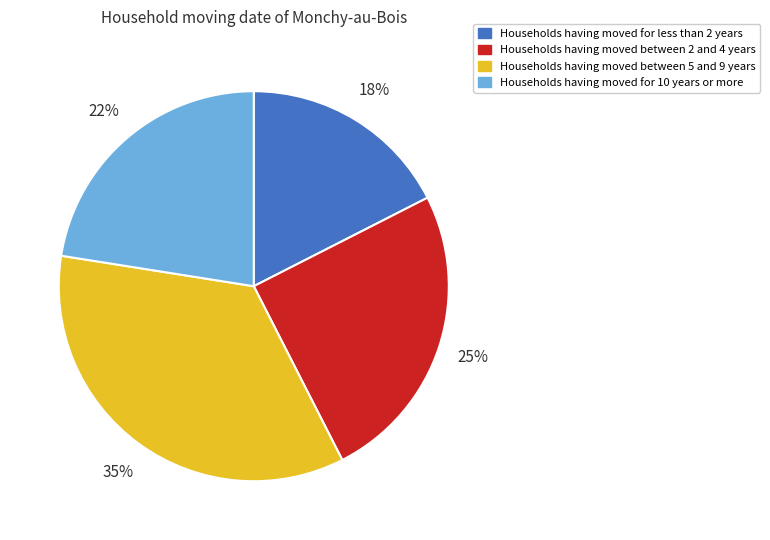

Does any single category account for the majority?

No